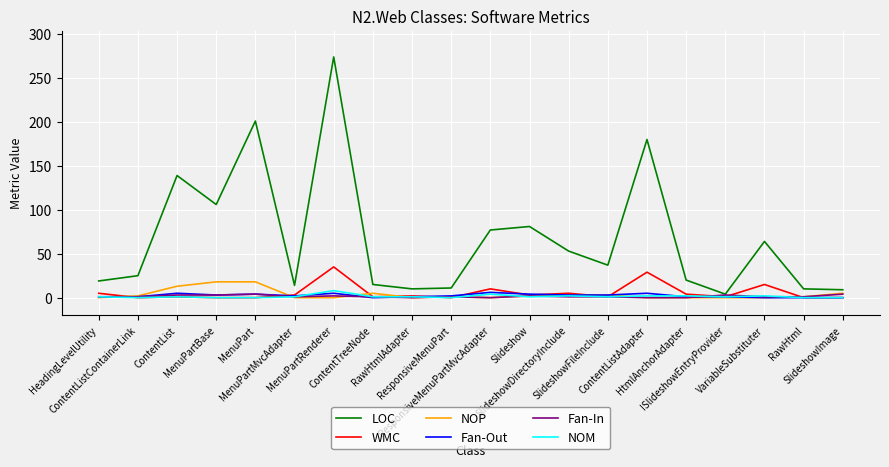

What is the highest value of the NOP series?

18